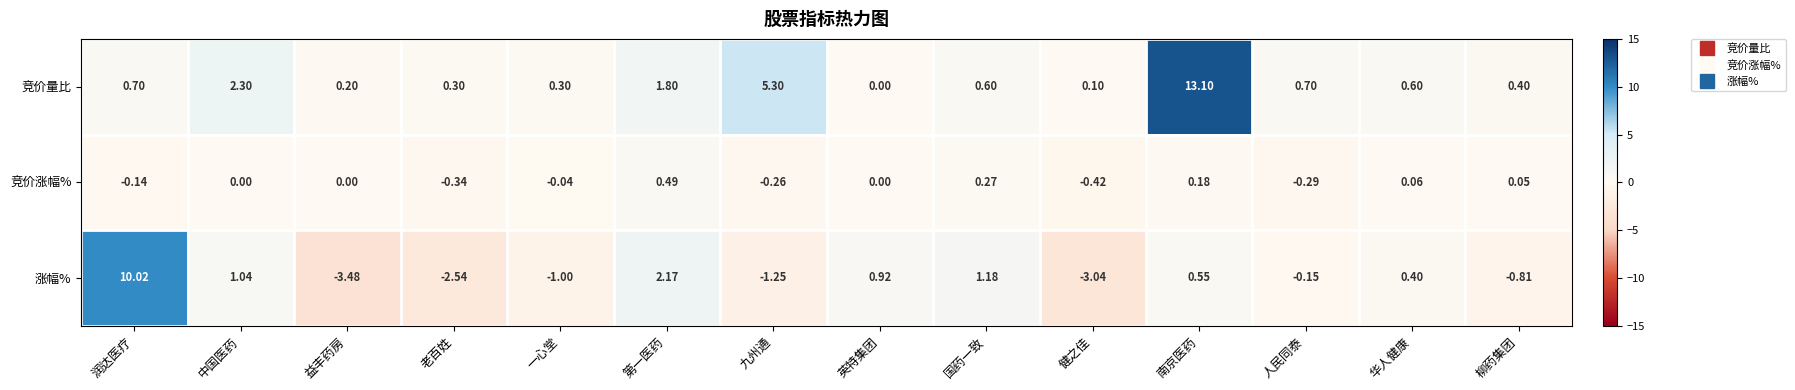

Rank the series by their maximum value, from highest to lowest.

竞价量比, 涨幅%, 竞价涨幅%